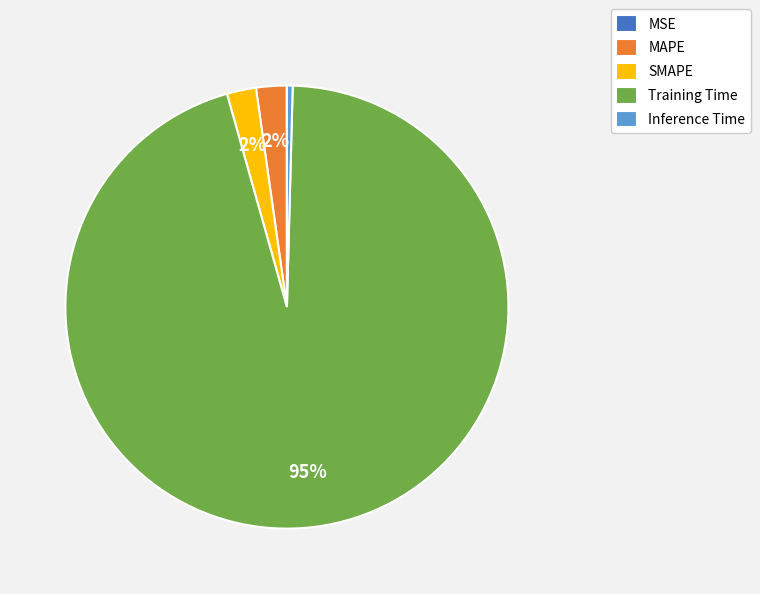

The SMAPE slice represents 16% of the pie. True or false?

False